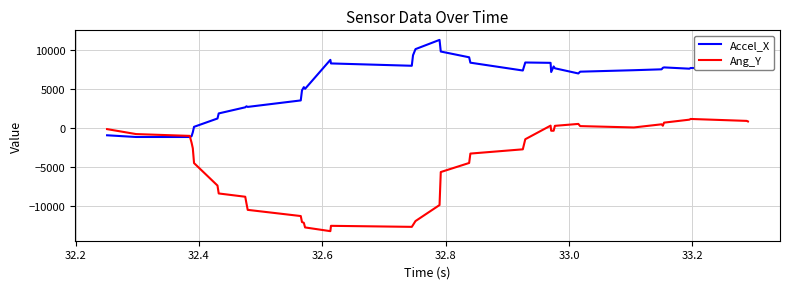

What is the maximum value for Accel_X?

11341